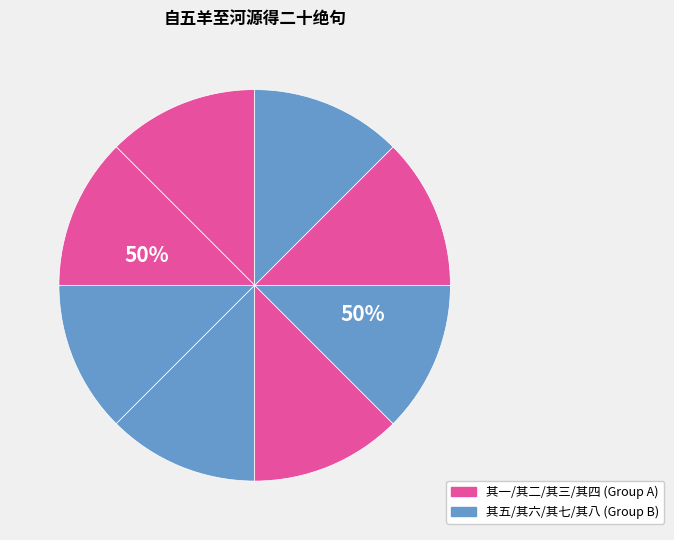

Does 自五羊至河源得二十绝句 其二 account for over 50% of the chart?

No